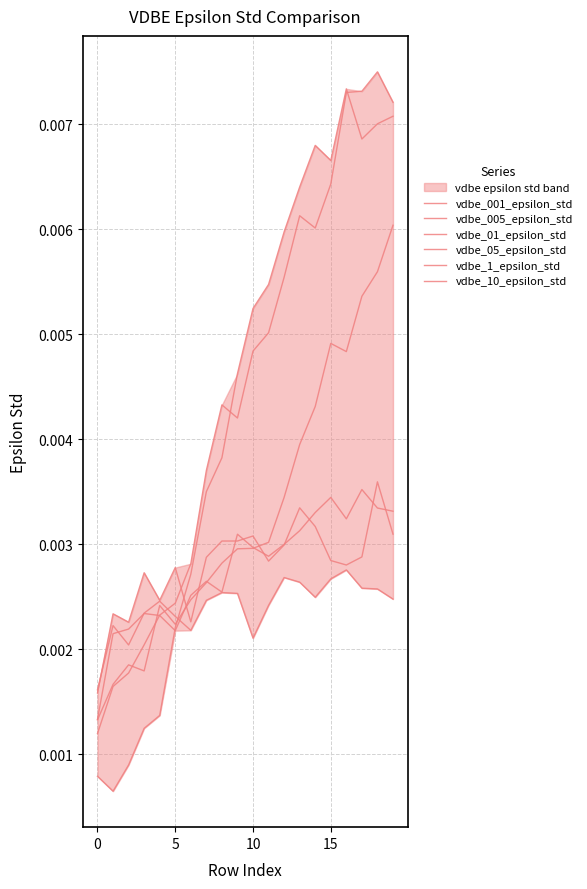

How many lines are shown in the chart?

6